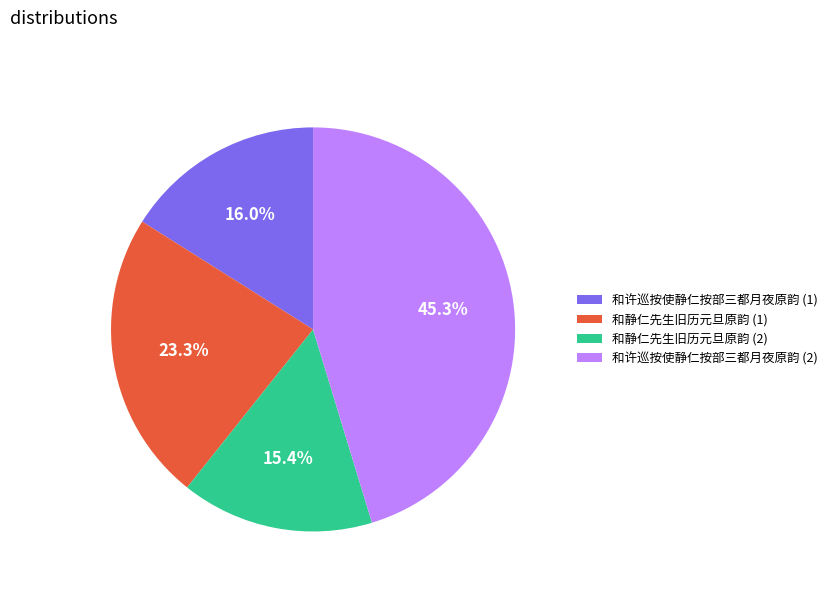

Approximately how many times larger is the value at 和许巡按使静仁按部三都月夜原韵 (1) compared to 和许巡按使静仁按部三都月夜原韵 (2)?

0.4